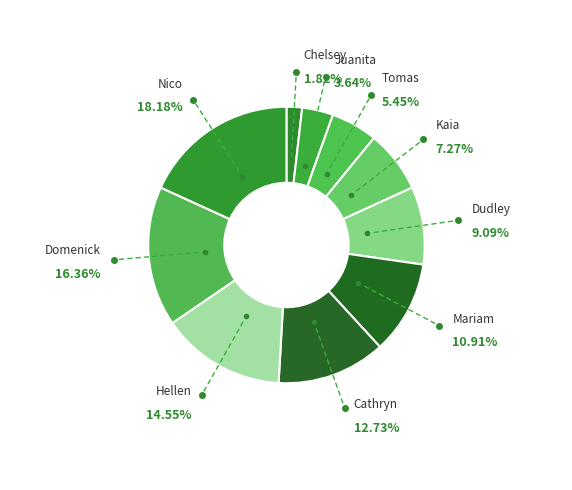

How many slices are in this pie chart?

10